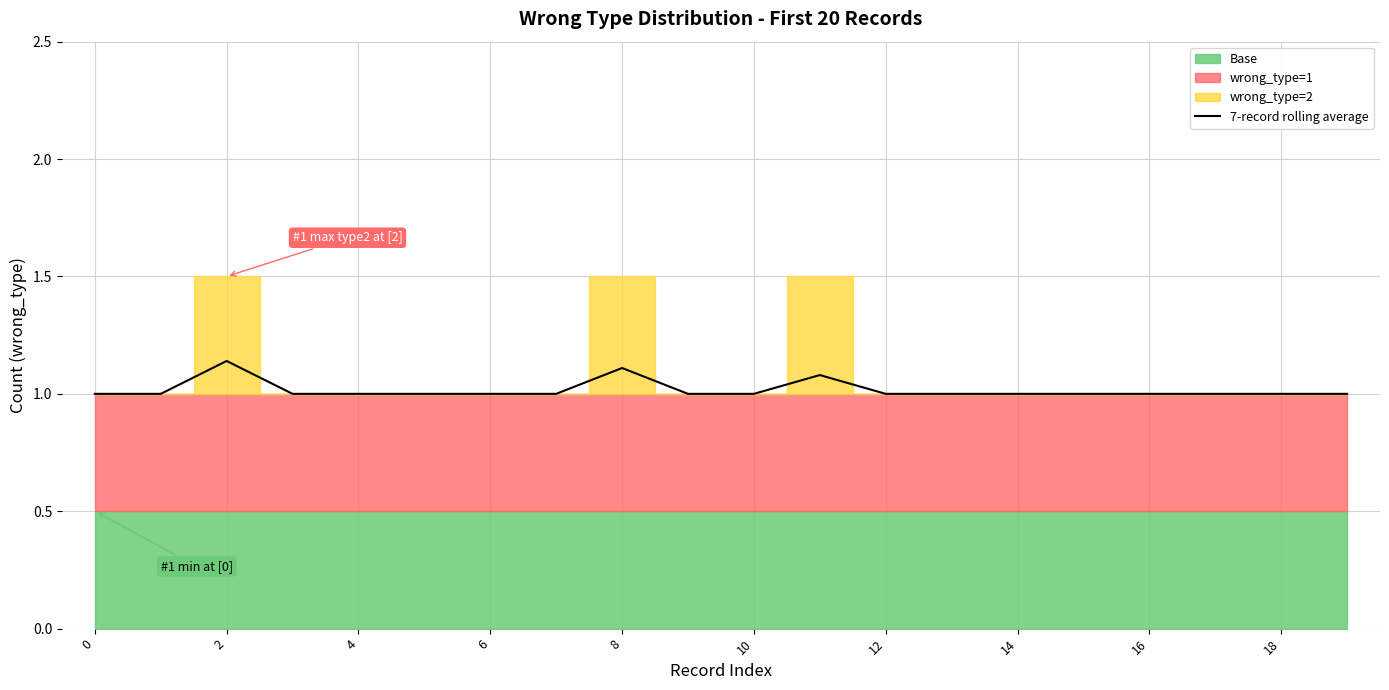

What is the difference between the maximum and second lowest values?

0.1